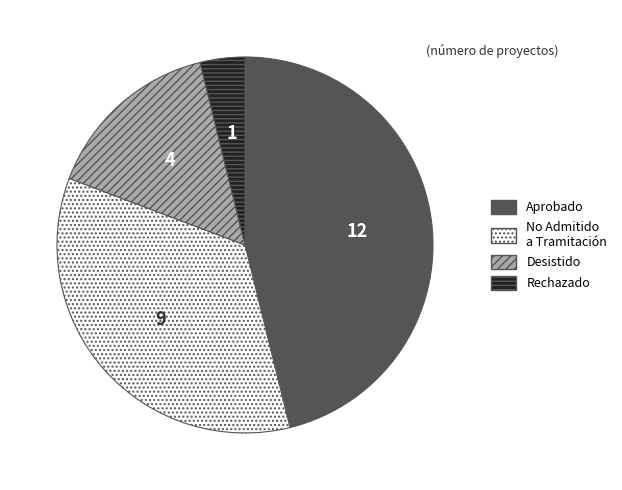

What is the smallest slice in the pie chart?

Rechazado